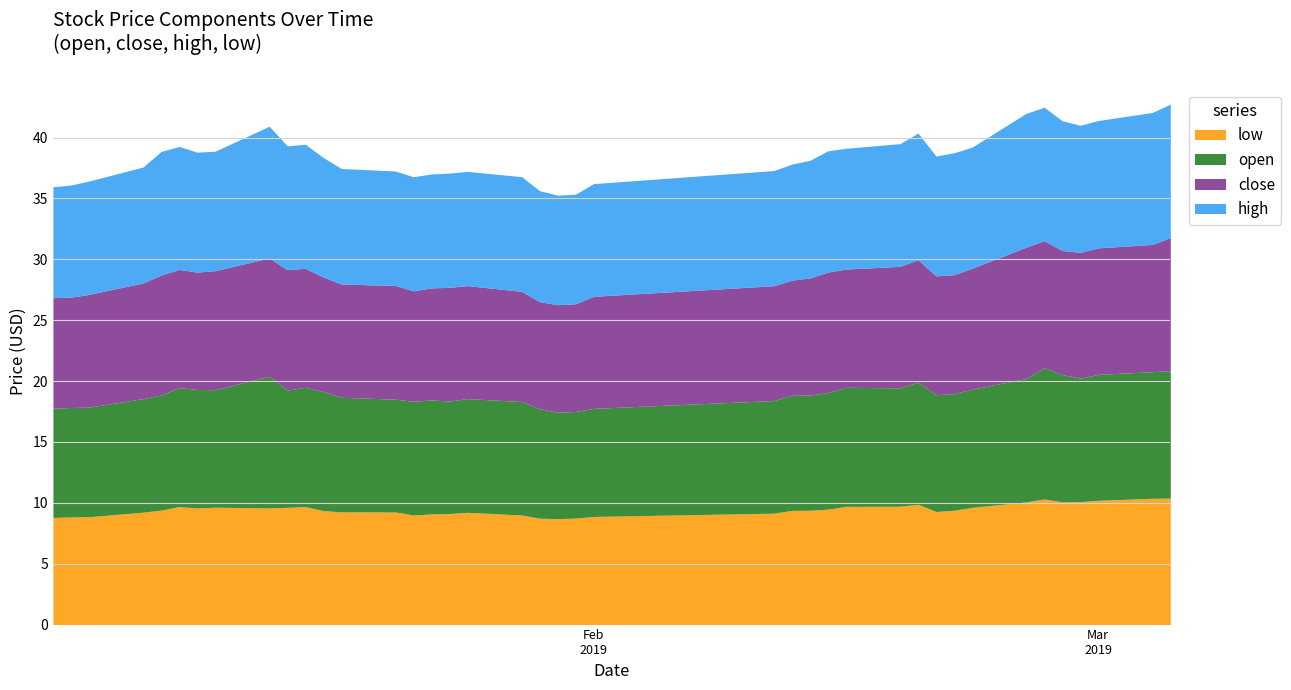

At how many categories does at least one series exceed 10?

15